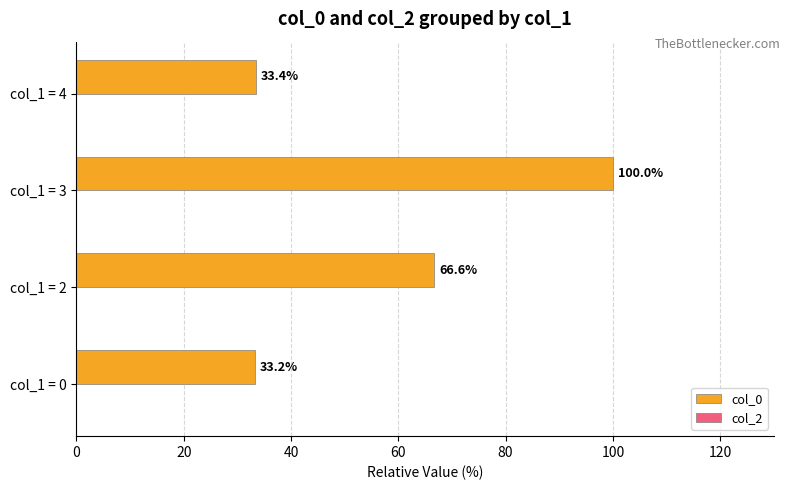

What is the change in value from col_1 = 0 to col_1 = 2?

+33.4